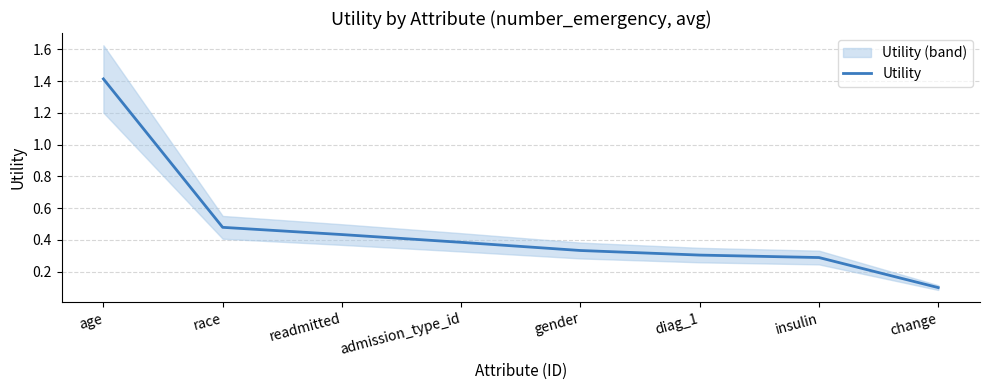

Count the number of categories in the chart.

8